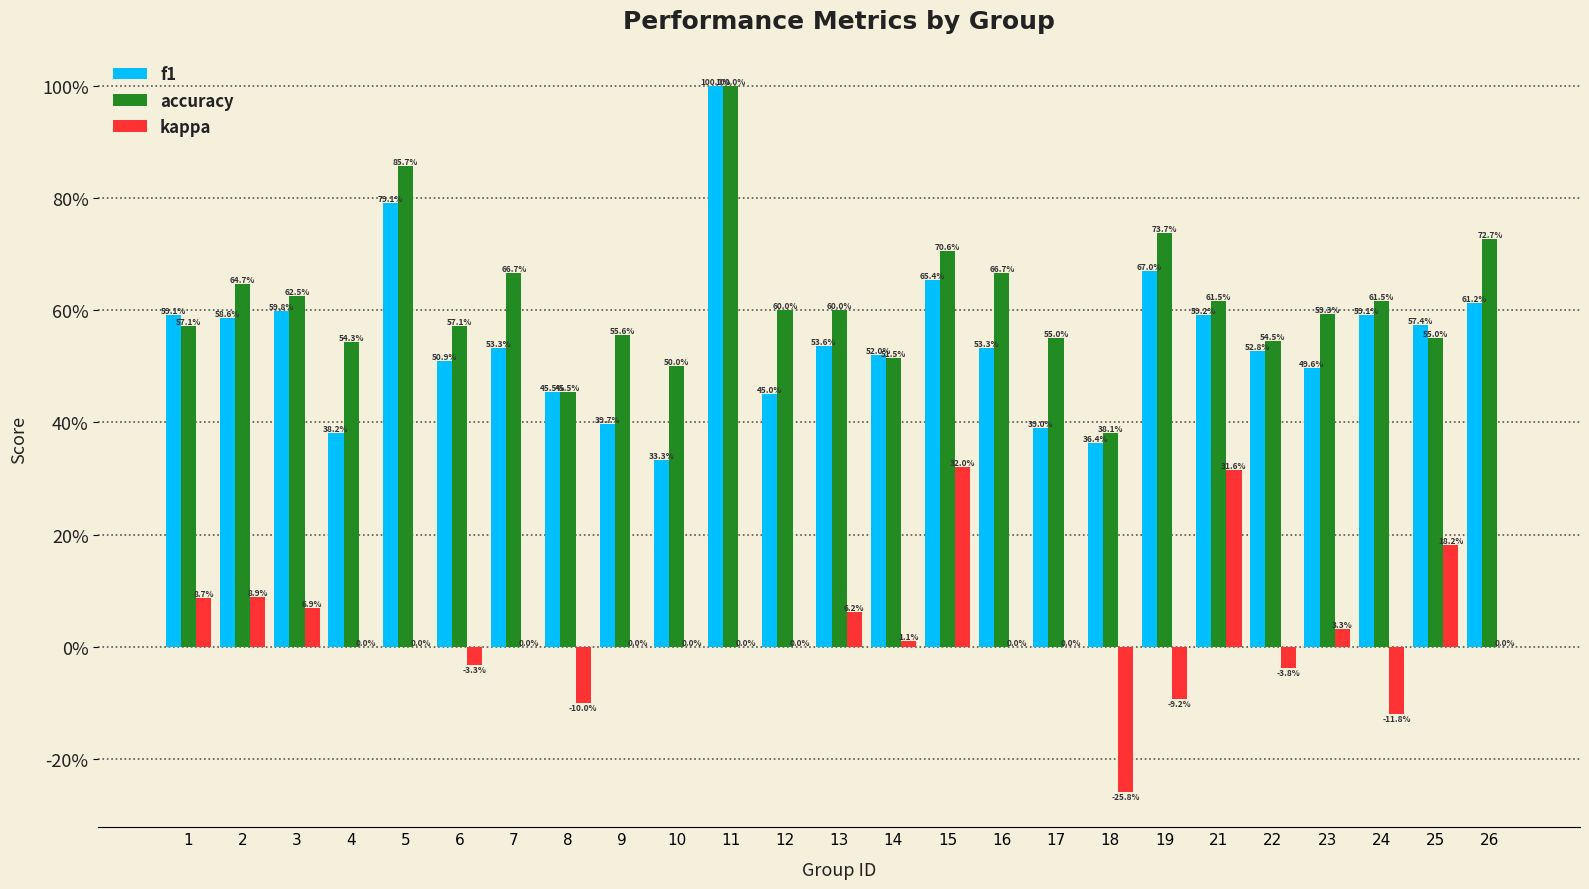

At which category is the sum across all series the highest?

11